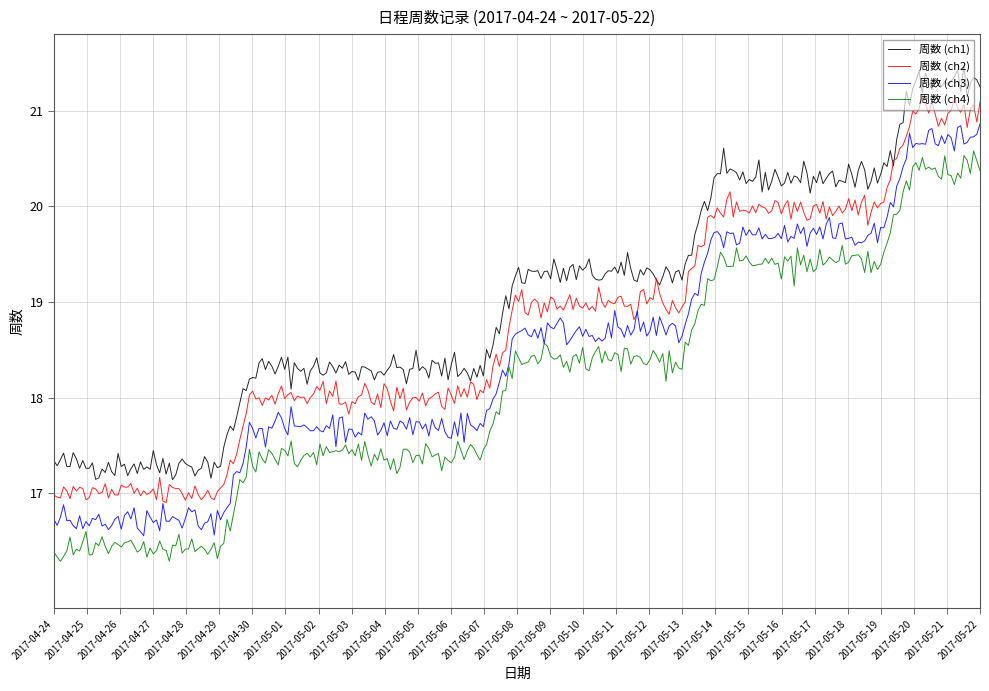

What is the smallest value displayed?

16.3